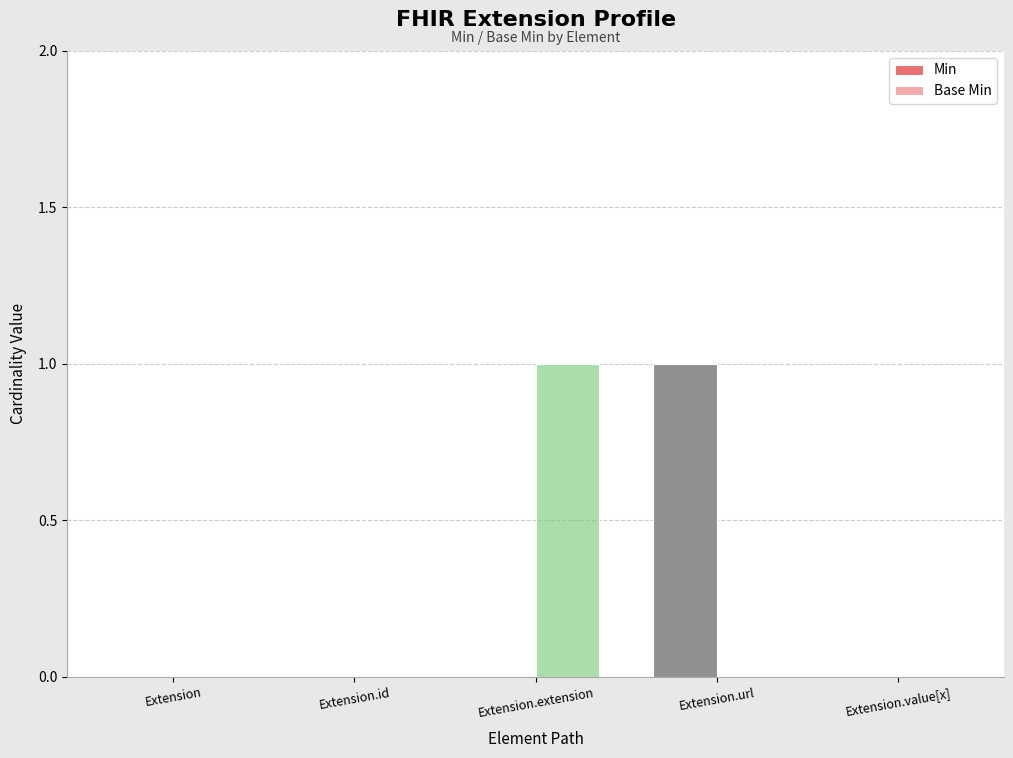

What is the maximum value shown in the chart?

1